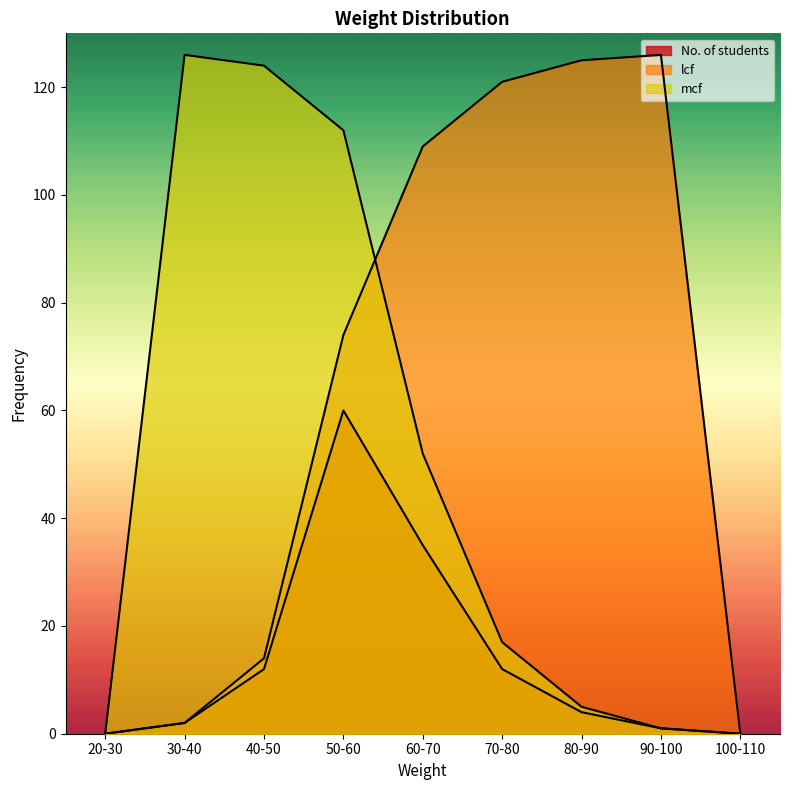

At which category is the sum across all series the highest?

50-60